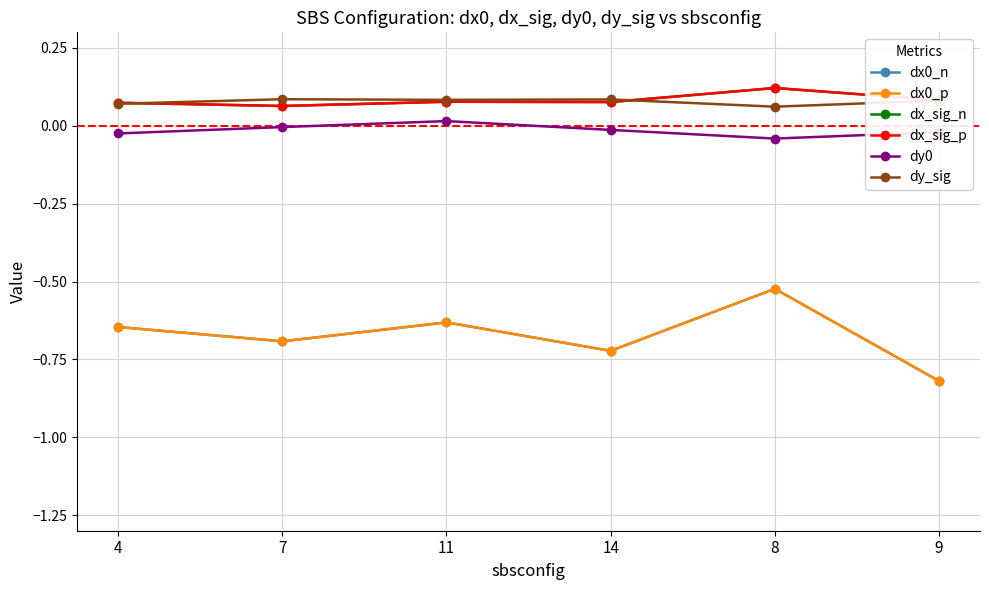

Is this an area chart (filled region under the line)?

No